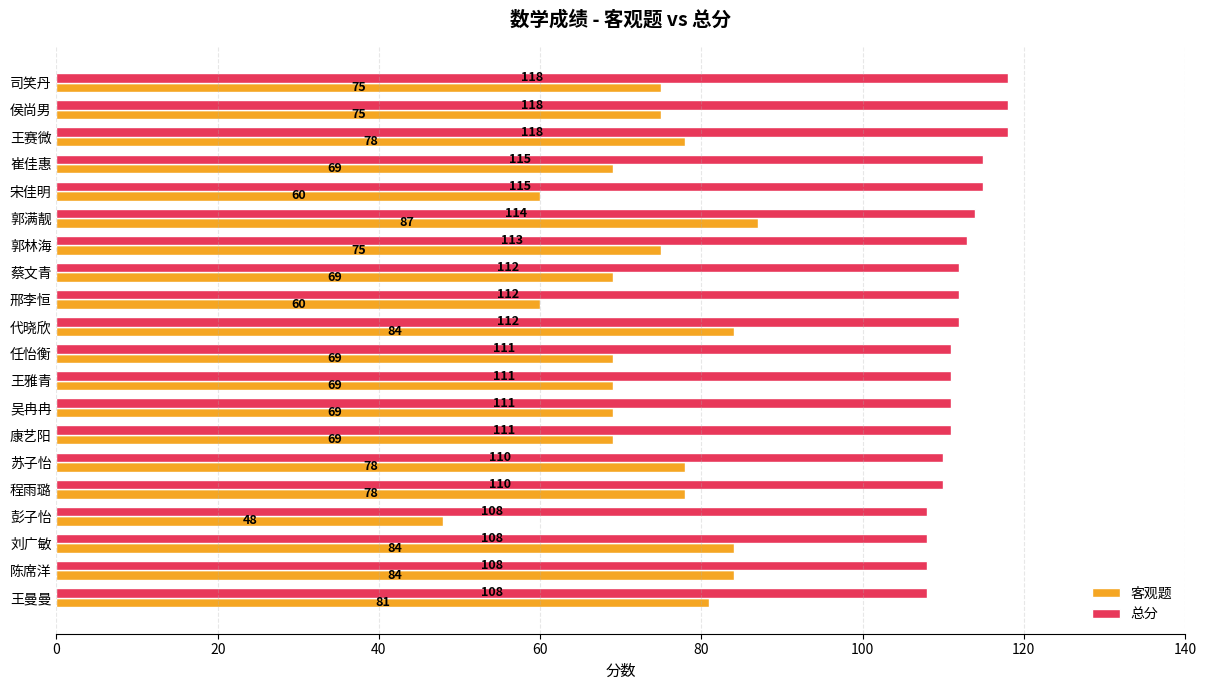

The 总分 series shows 211 at 王赛微. True or false?

False